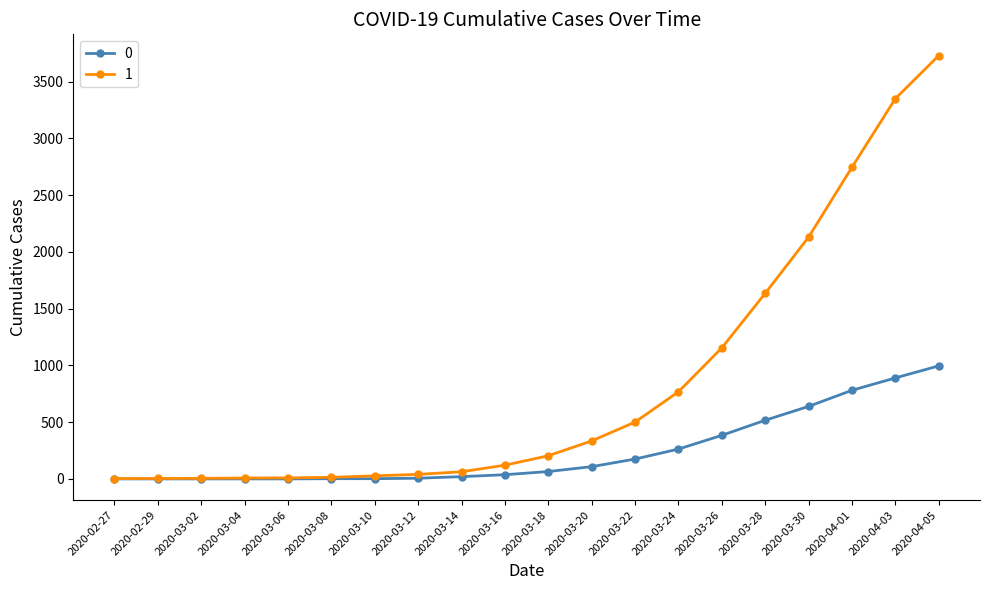

At which category is the sum across all series the highest?

2020-04-05